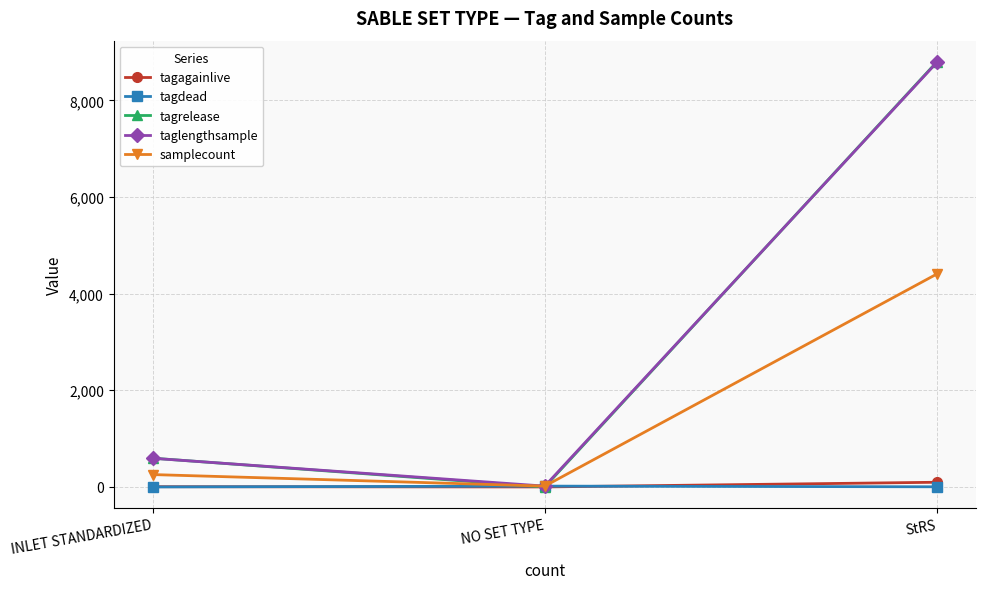

At which label does tagdead first exceed 3?

NO SET TYPE